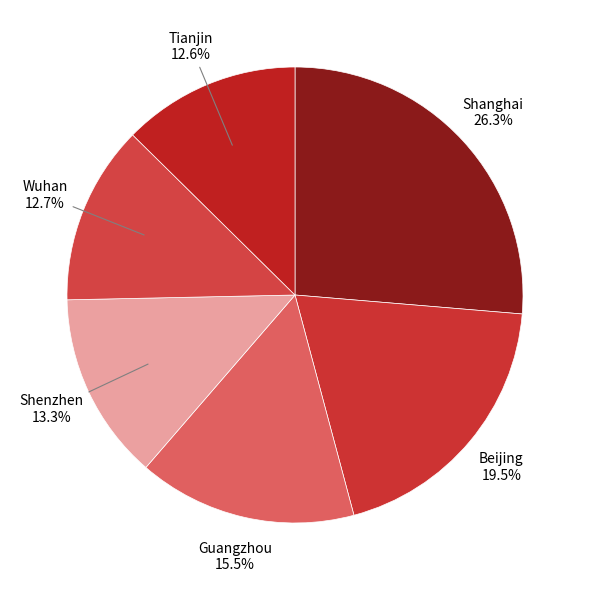

To the nearest percent, what is the average slice percentage?

17%